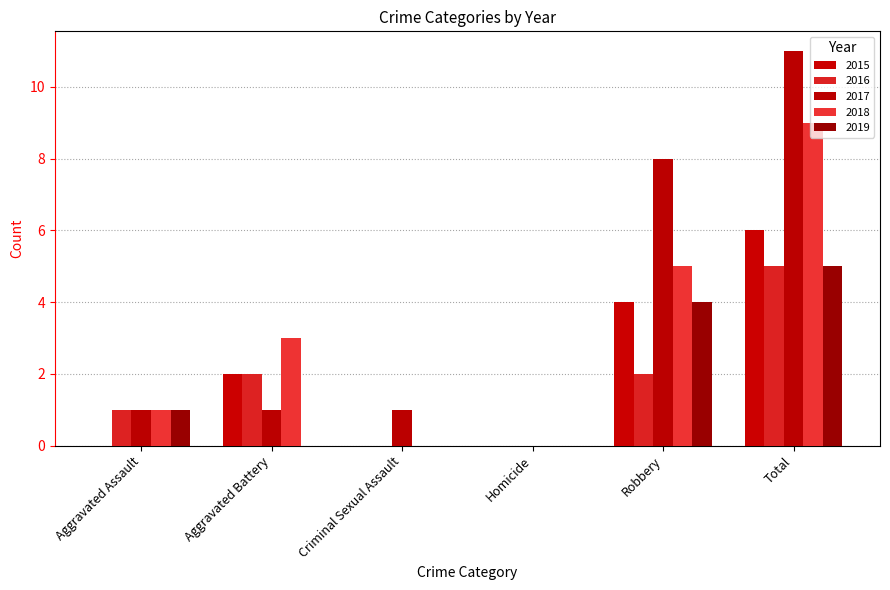

Which series has the largest range (max minus min)?

2017